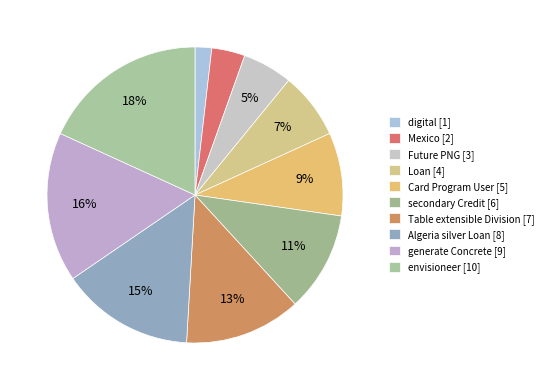

Count the number of slices in the pie.

10